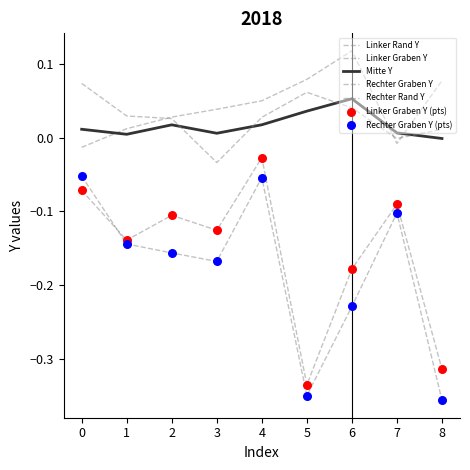

Is the value of Mitte Y at 2 greater than the value of Rechter Rand Y at 2?

No